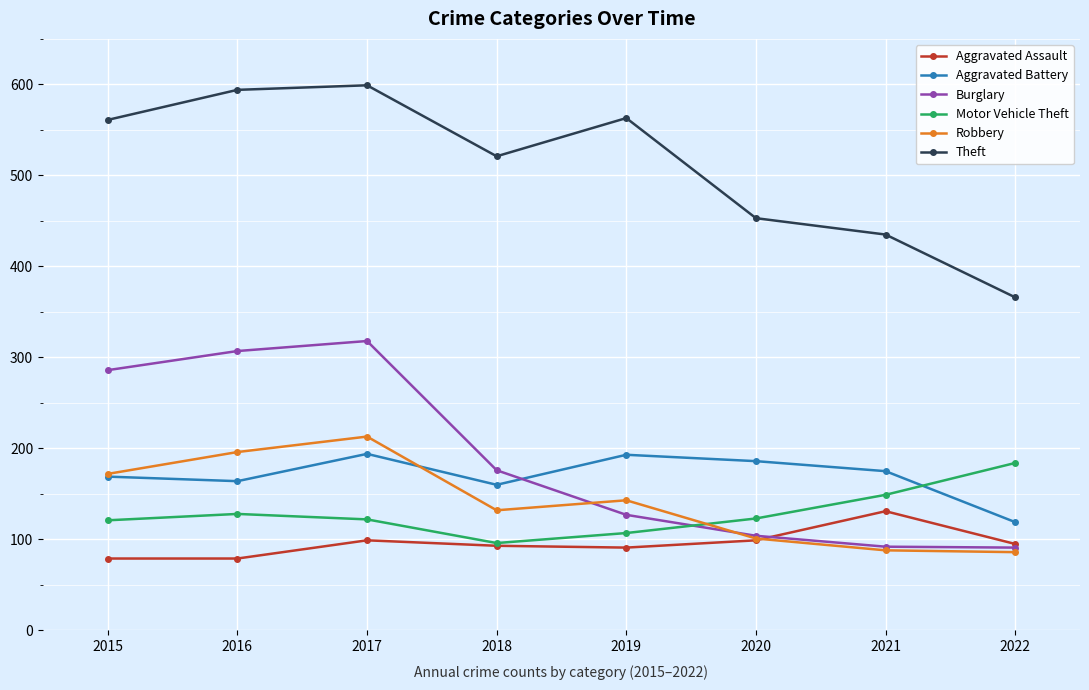

True or false: Aggravated Assault and Theft intersect in this chart.

False